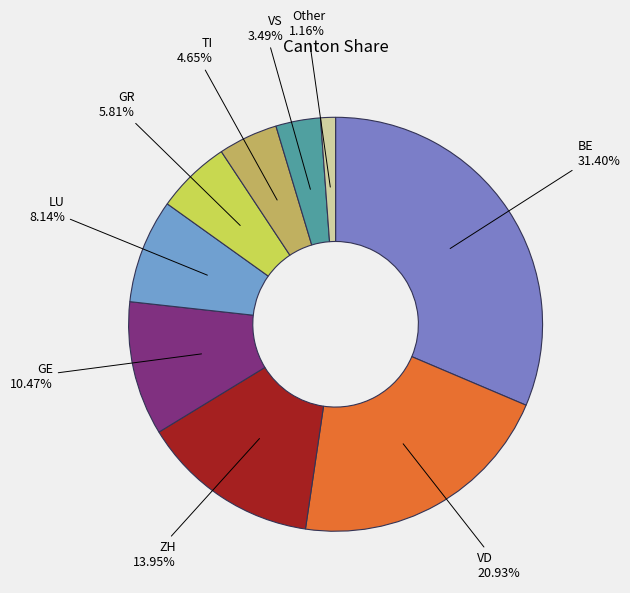

What is the smallest slice in the pie chart?

Other